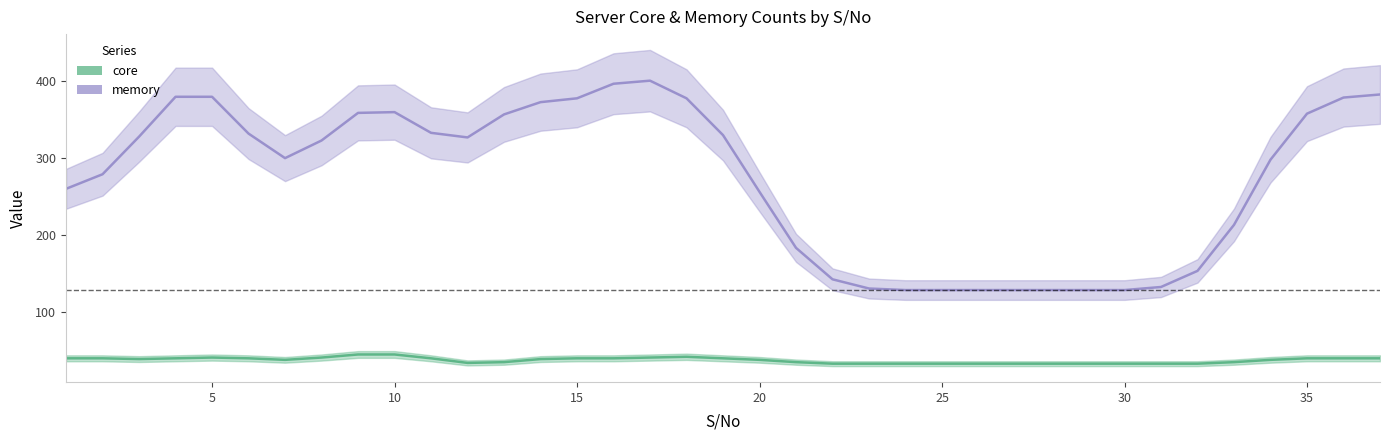

Rank the series at 33 from lowest to highest value.

core, memory